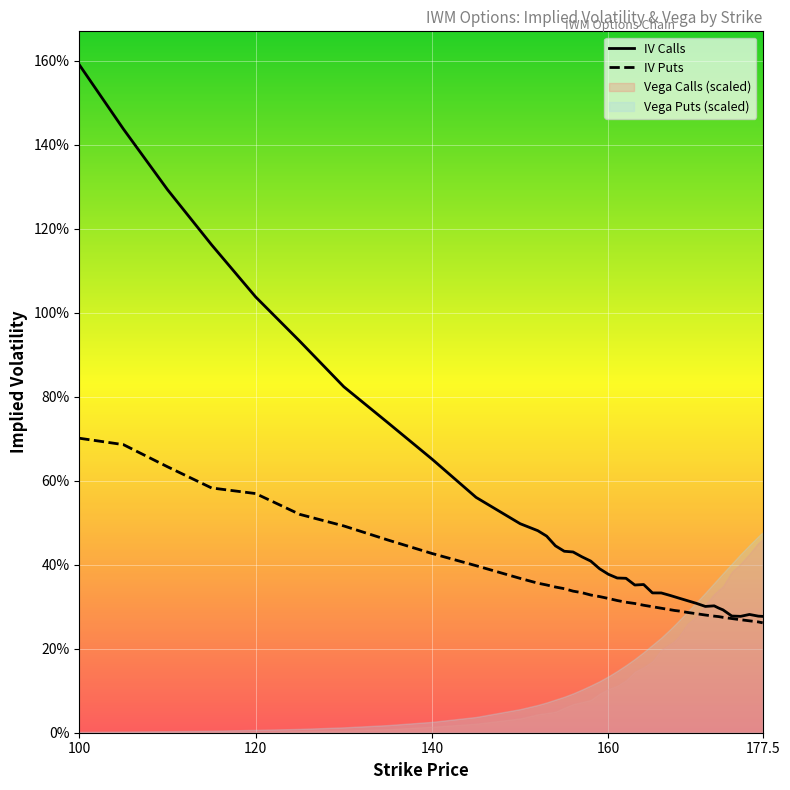

Reading left to right, extract all data points from this chart.

IV Calls: 1.6	1.4	1.3	1.2	1.0	0.9	0.8	0.7	0.7	0.6	0.5	0.5	0.5	0.4	0.4	0.4	0.4	0.4	0.4	0.4	0.4	0.4	0.4	0.4	0.3	0.3	0.3	0.3	0.3	0.3	0.3	0.3	0.3	0.3	0.3	0.3	0.3	0.3	0.3	0.3
IV Puts: 0.7	0.7	0.6	0.6	0.6	0.5	0.5	0.5	0.4	0.4	0.4	0.4	0.4	0.3	0.3	0.3	0.3	0.3	0.3	0.3	0.3	0.3	0.3	0.3	0.3	0.3	0.3	0.3	0.3	0.3	0.3	0.3	0.3	0.3	0.3	0.3	0.3	0.3	0.3	0.3